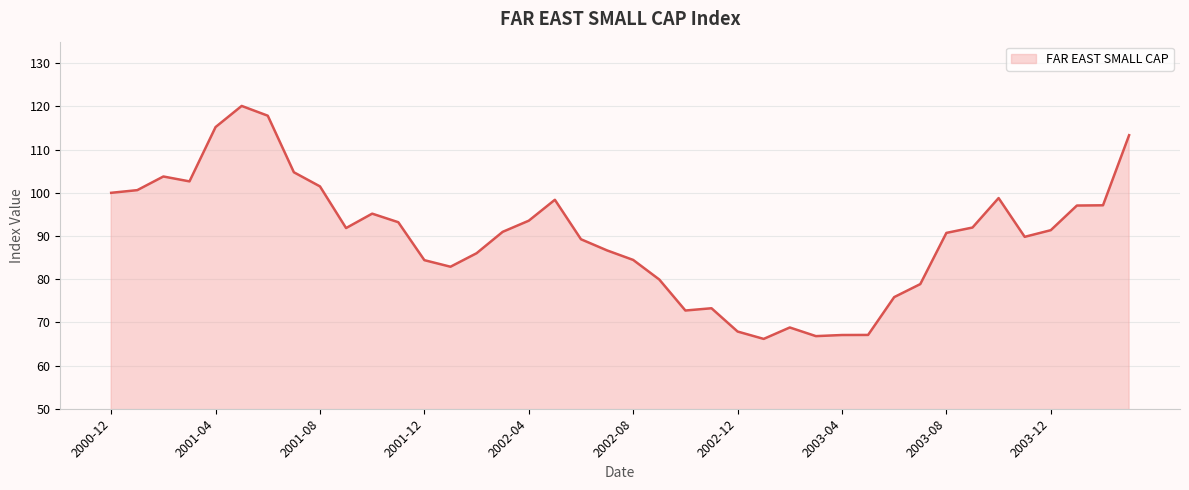

What is the smallest value displayed?

66.2